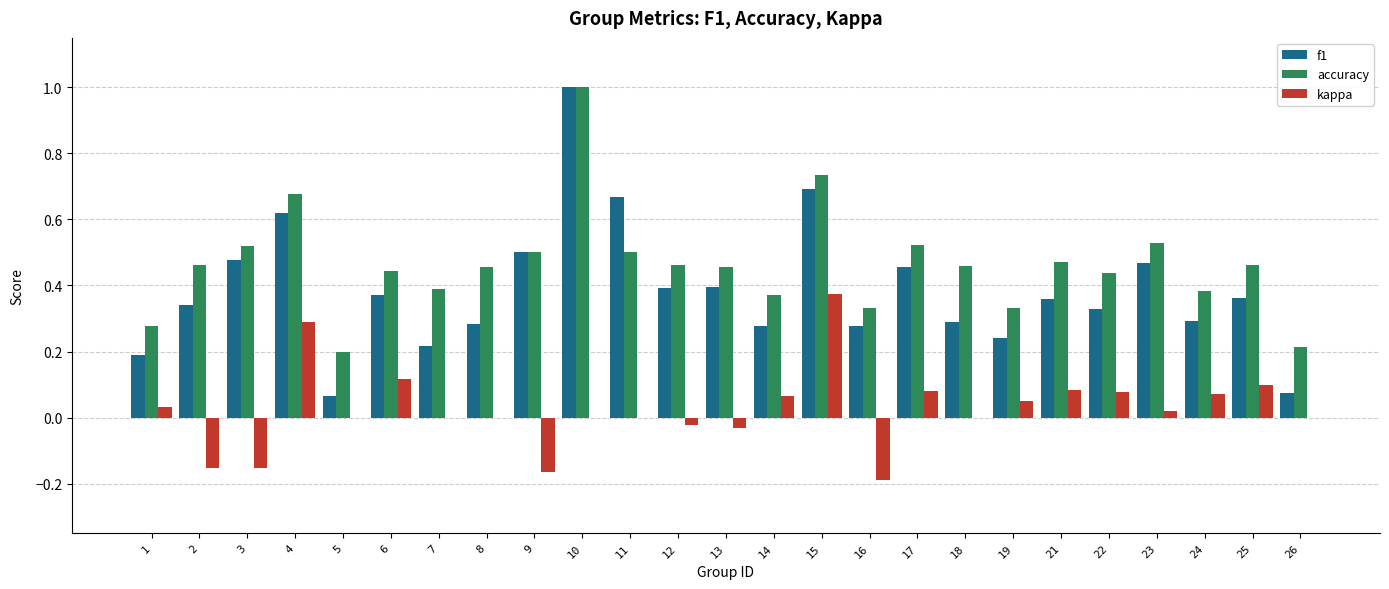

Which series has the largest total across all categories?

accuracy